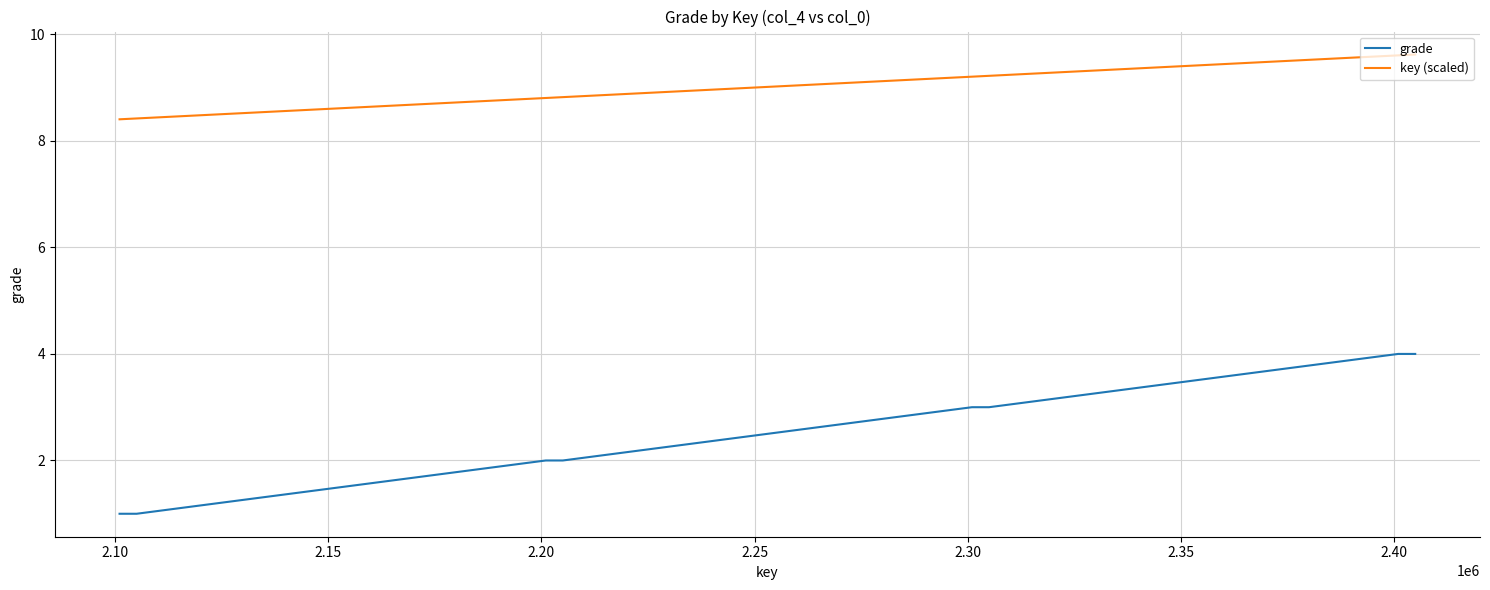

How many lines are shown in the chart?

2